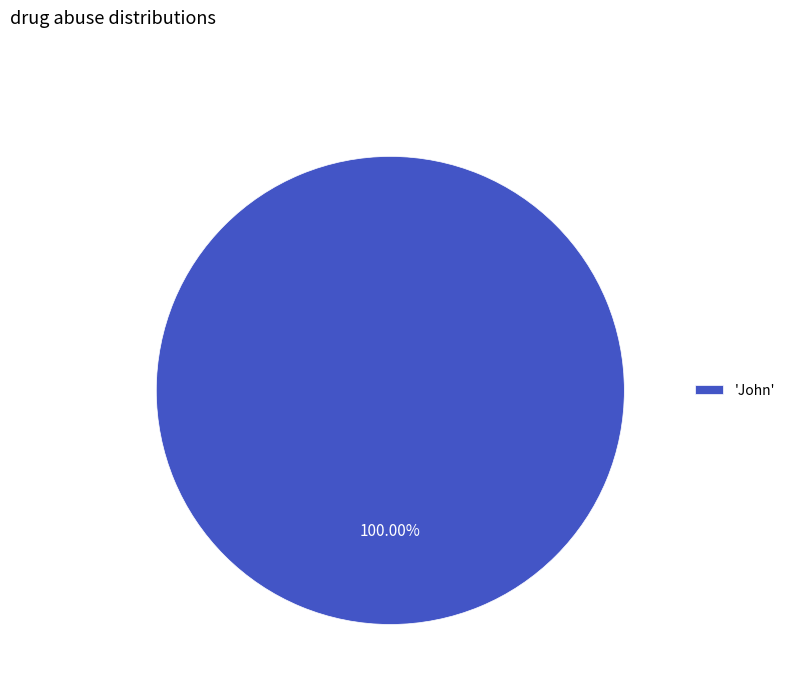

Which category accounts for the majority?

'John'